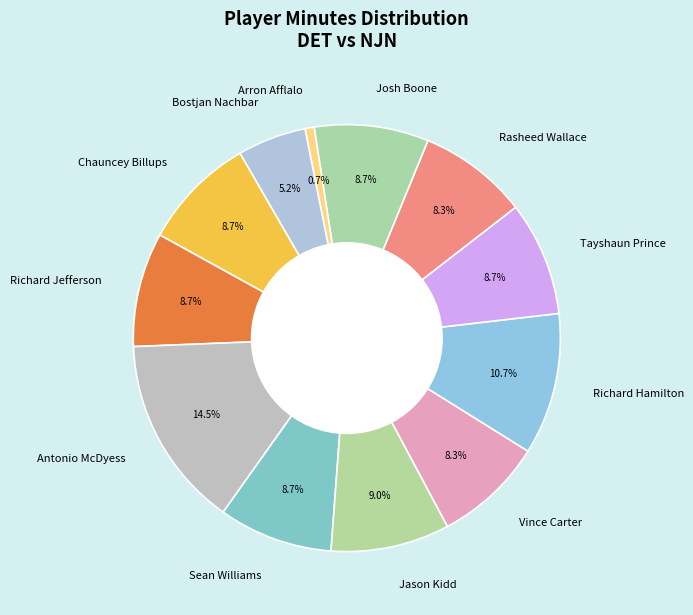

Does any single category account for the majority?

No